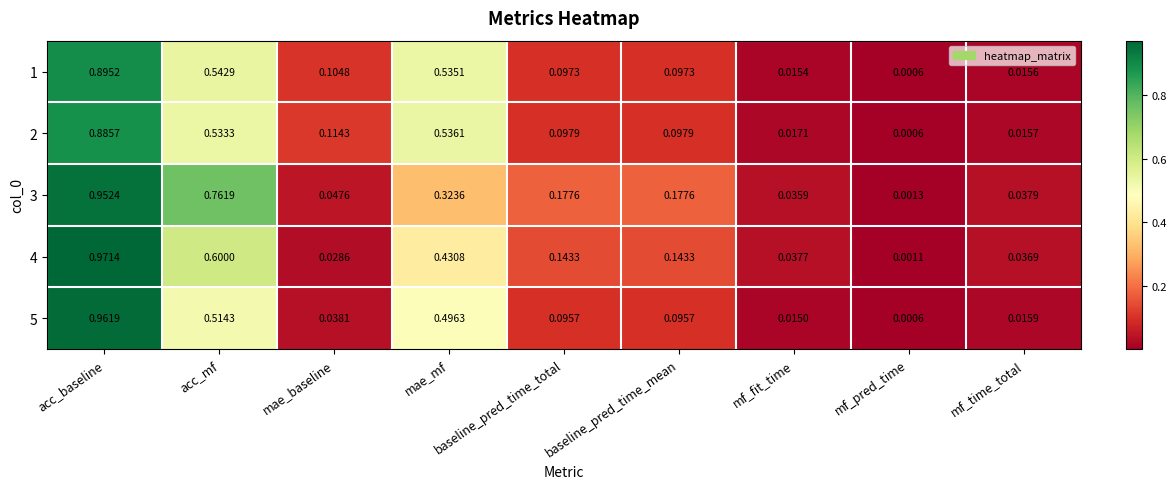

Which category has the highest value across all series?

acc_baseline